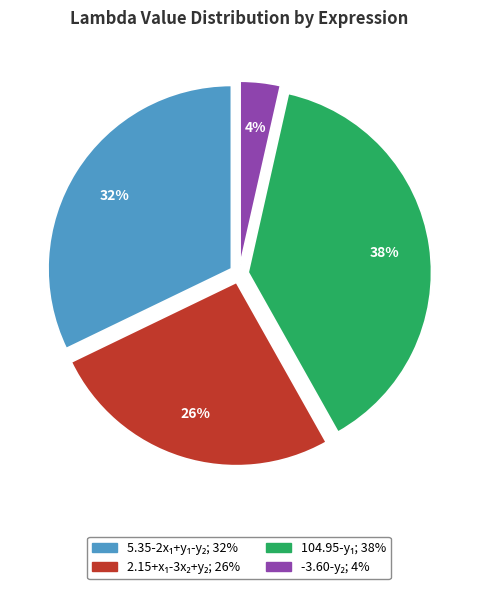

To the nearest percent, what is the average slice percentage?

25%